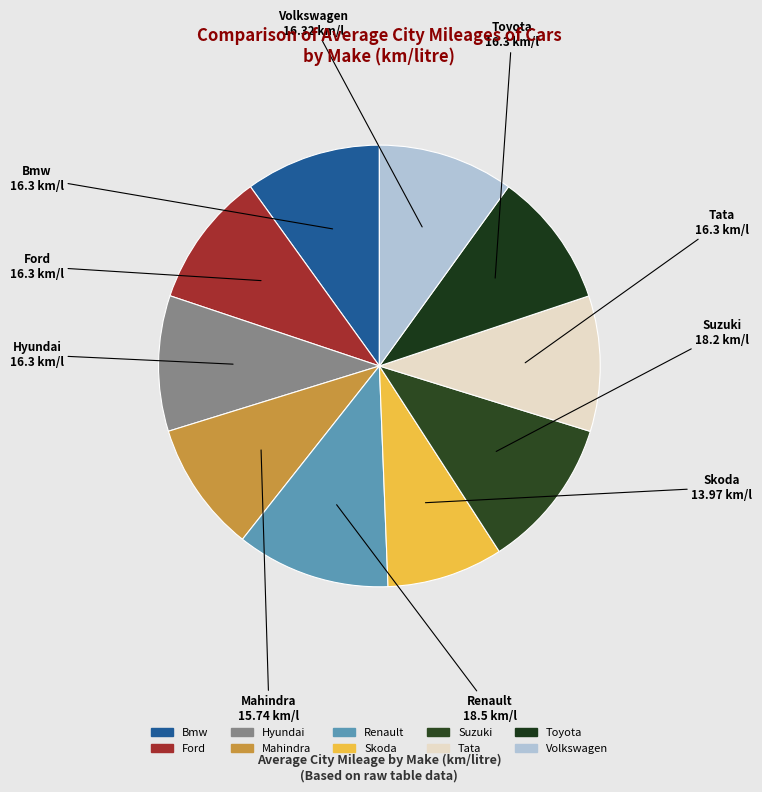

Does any single category account for the majority?

No